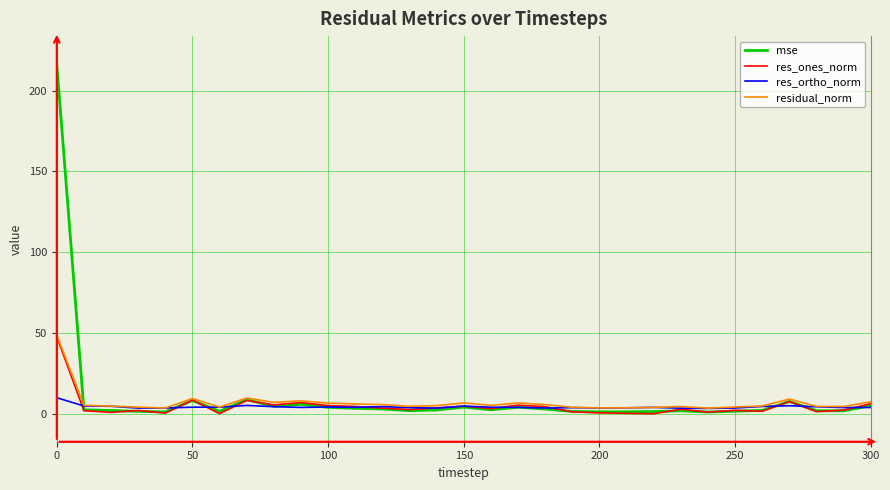

What is the maximum value for res_ortho_norm?

10.0